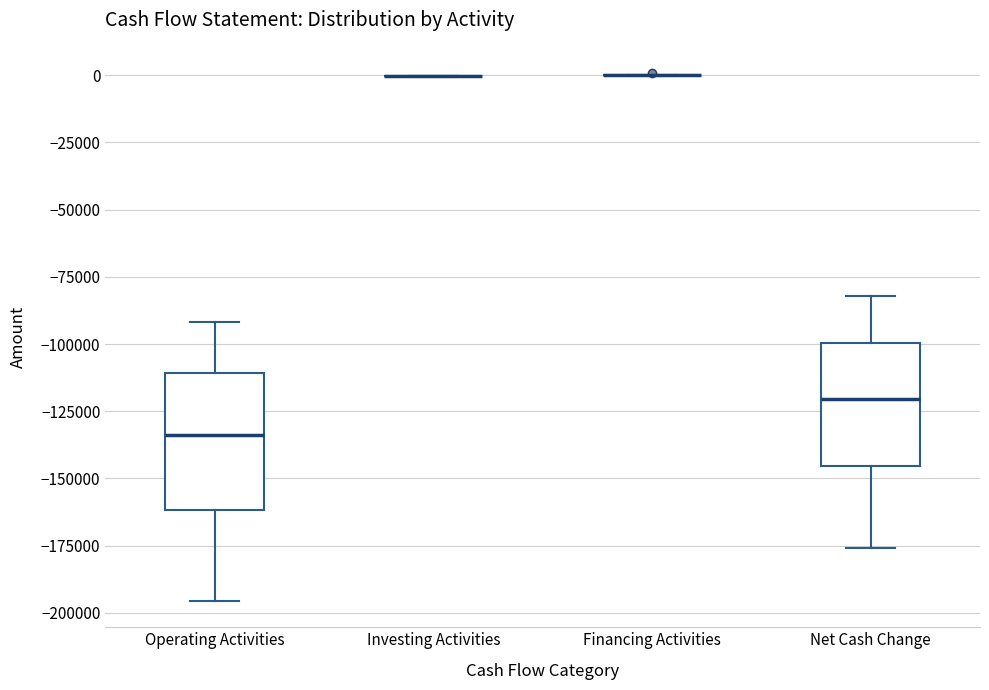

Reading left to right, read every box against the y-axis: the position of its median line, the range the box covers, and the ends of its whiskers. The values are not printed on the chart, so give them approximately, as read against the axis.

Operating Activities: median -135000, box -160000 to -110000, whiskers -195000 to -90000
Investing Activities: box collapsed to a line at 0, whiskers 0 to 0
Financing Activities: box collapsed to a line at 0, whiskers 0 to 0
Net Cash Change: median -120000, box -145000 to -100000, whiskers -175000 to -80000